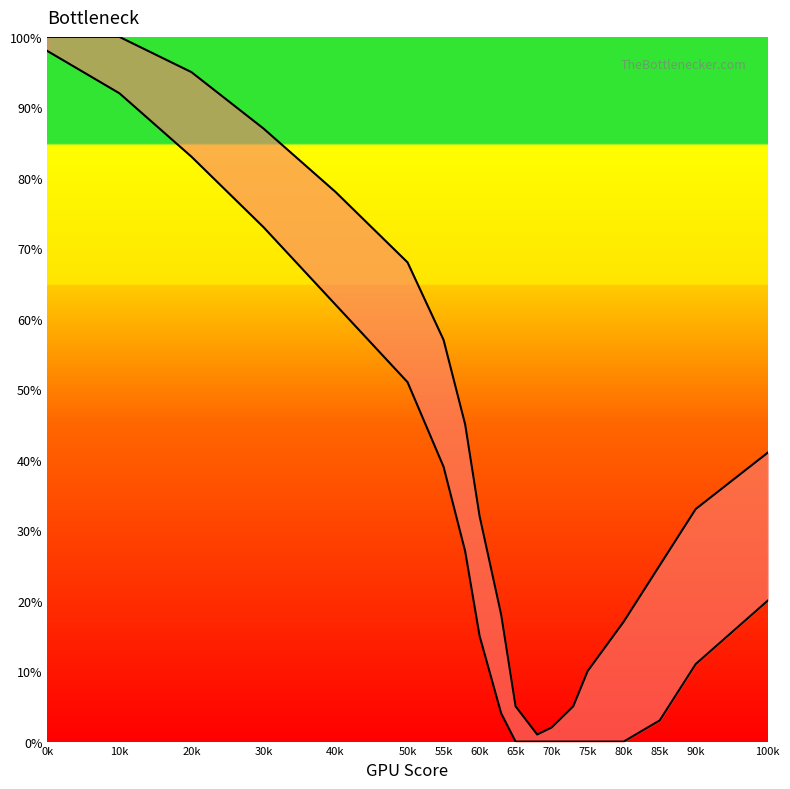

What is the value of the Upper Bound point at the 17th from the left?

25